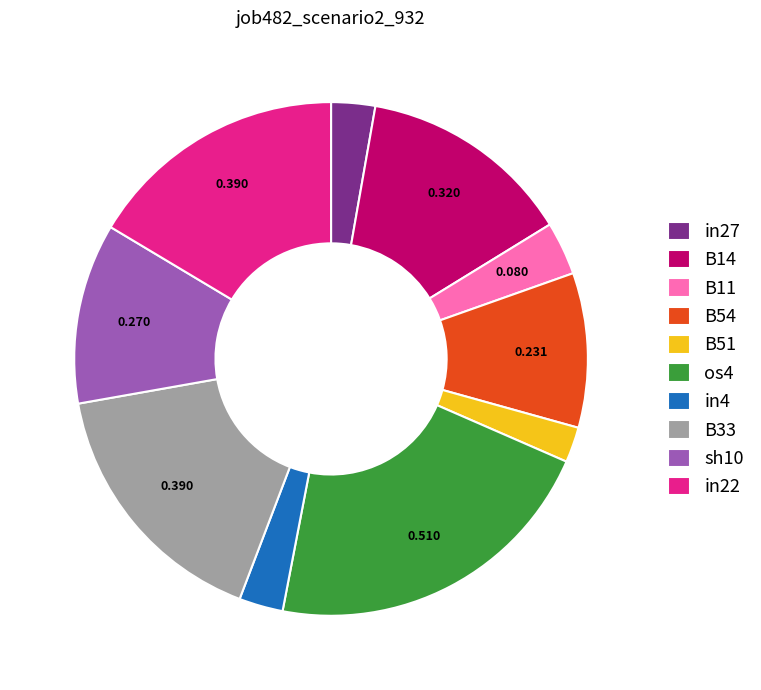

Combined, do in27 and os4 account for over 50%?

No